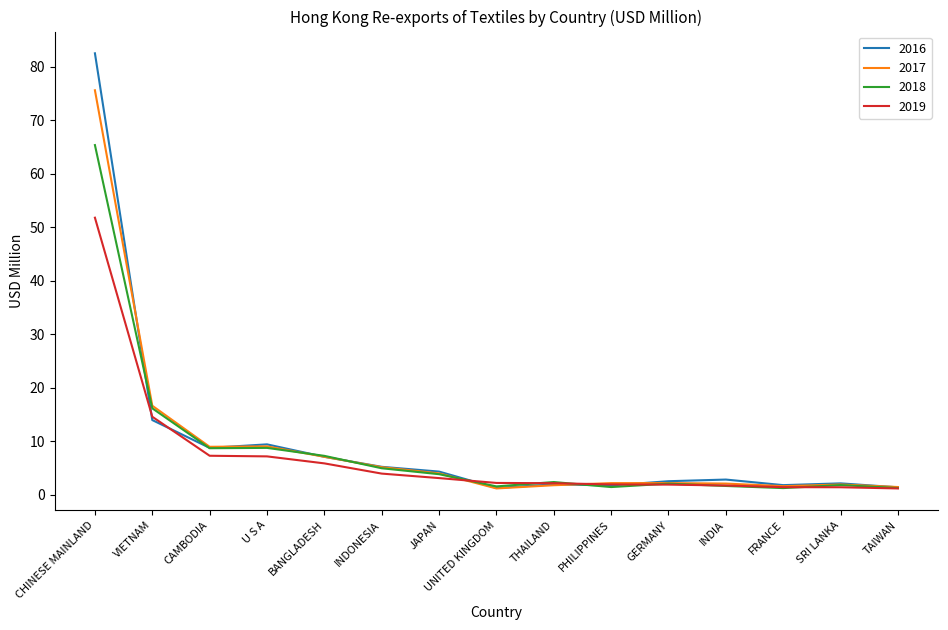

At which label is 2017 closest to 38?

VIETNAM